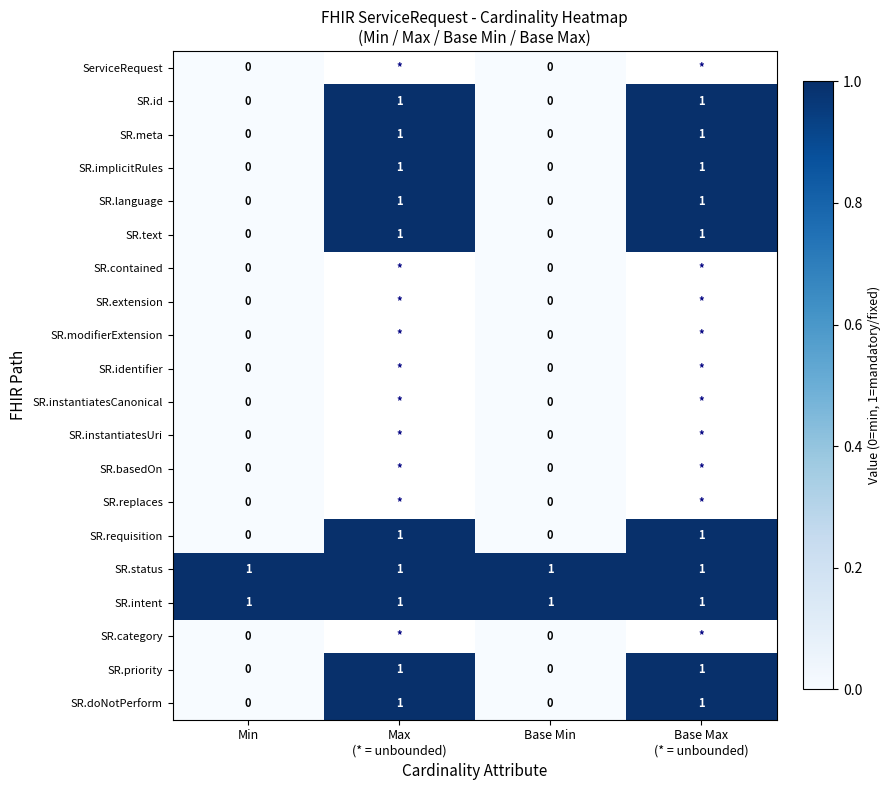

The SR.implicitRules series shows -1 at Min. True or false?

False